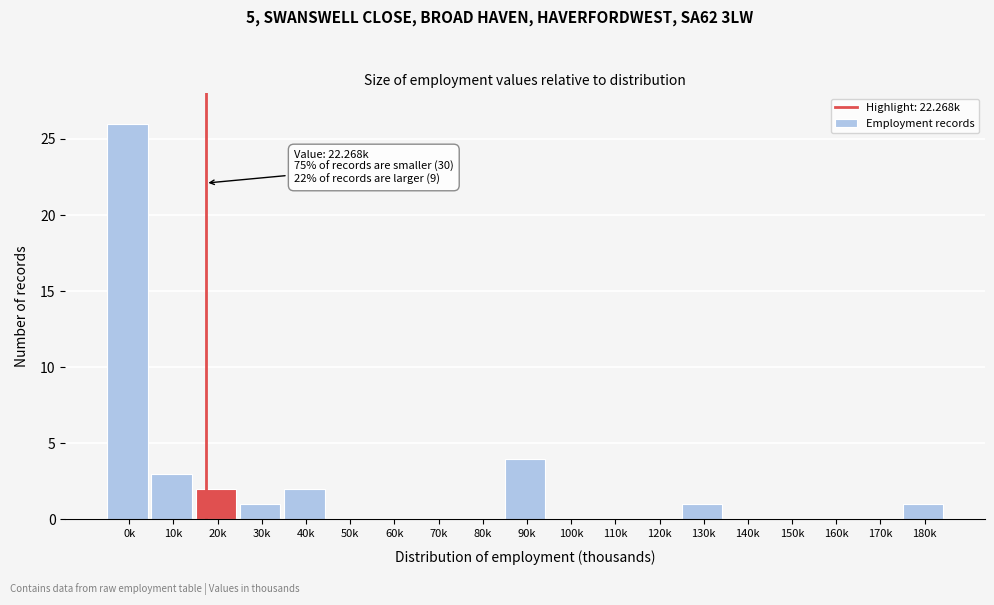

Reading left to right, extract all data points from this chart.

0k=26	10k=3	20k=2	30k=1	40k=2	50k=0	60k=0	70k=0	80k=0	90k=4	100k=0	110k=0	120k=0	130k=1	140k=0	150k=0	160k=0	170k=0	180k=1